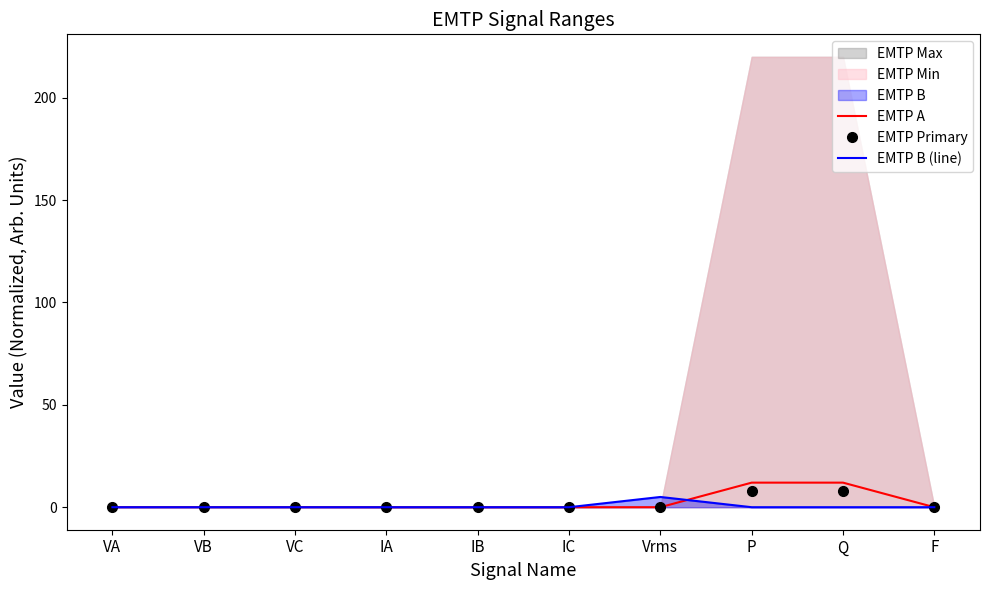

Rank the categories by EMTP A value from highest to lowest.

P, Q, VA, VB, VC, Vrms, IA, IB, IC, F